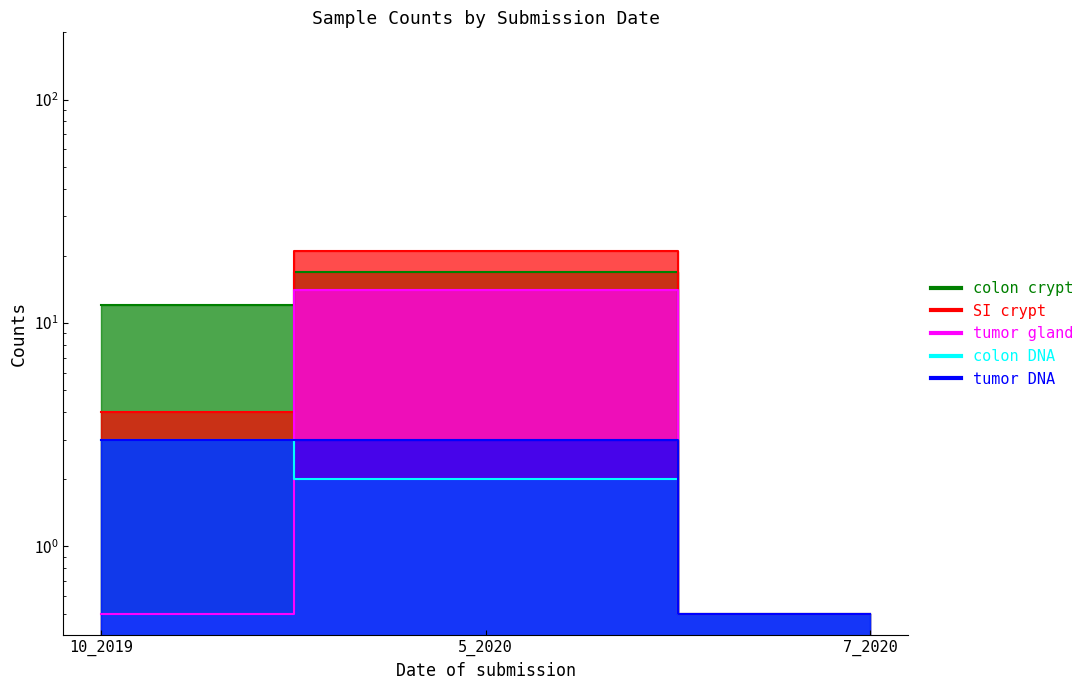

Reading right to left, list all the values displayed in this chart.

colon crypt: 7_2020=0.5	5_2020=17.0	10_2019=12.0
SI crypt: 7_2020=0.5	5_2020=21.0	10_2019=4.0
tumor gland: 7_2020=0.5	5_2020=14.0	10_2019=0.5
colon DNA: 7_2020=0.5	5_2020=2.0	10_2019=3.0
tumor DNA: 7_2020=0.5	5_2020=3.0	10_2019=3.0